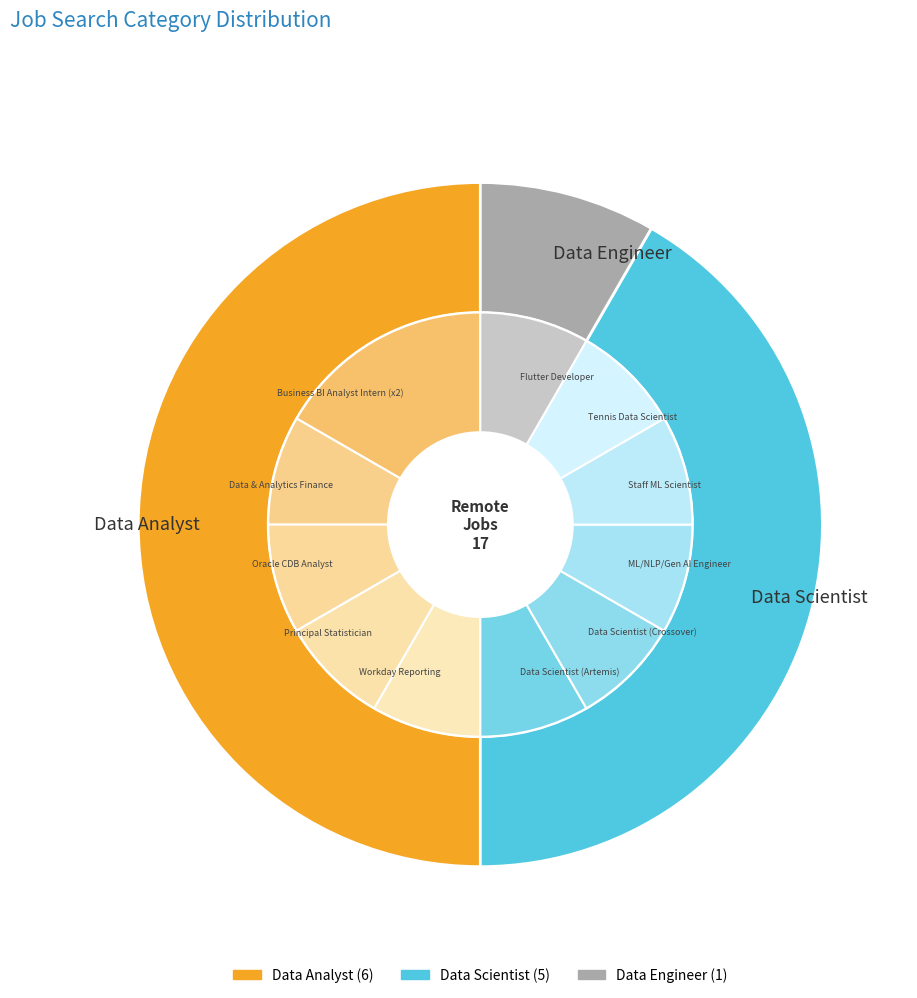

Does any single category account for the majority?

No